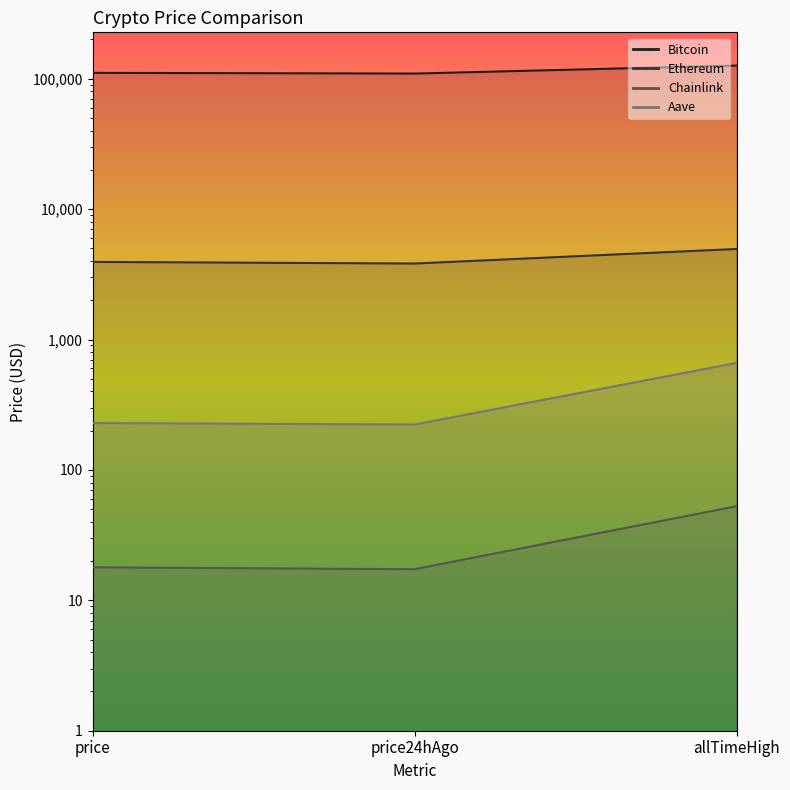

At how many categories does at least one series exceed 4405?

3